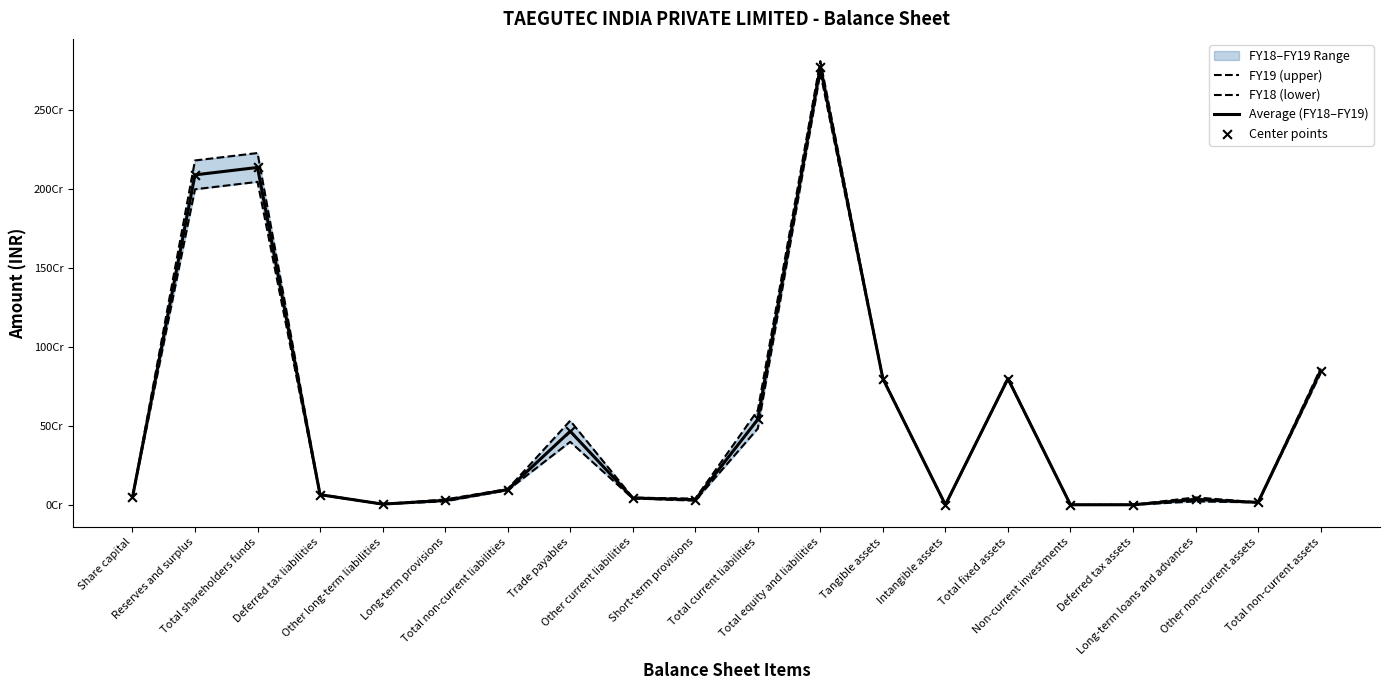

At which category is the sum across all series the highest?

Total equity and liabilities